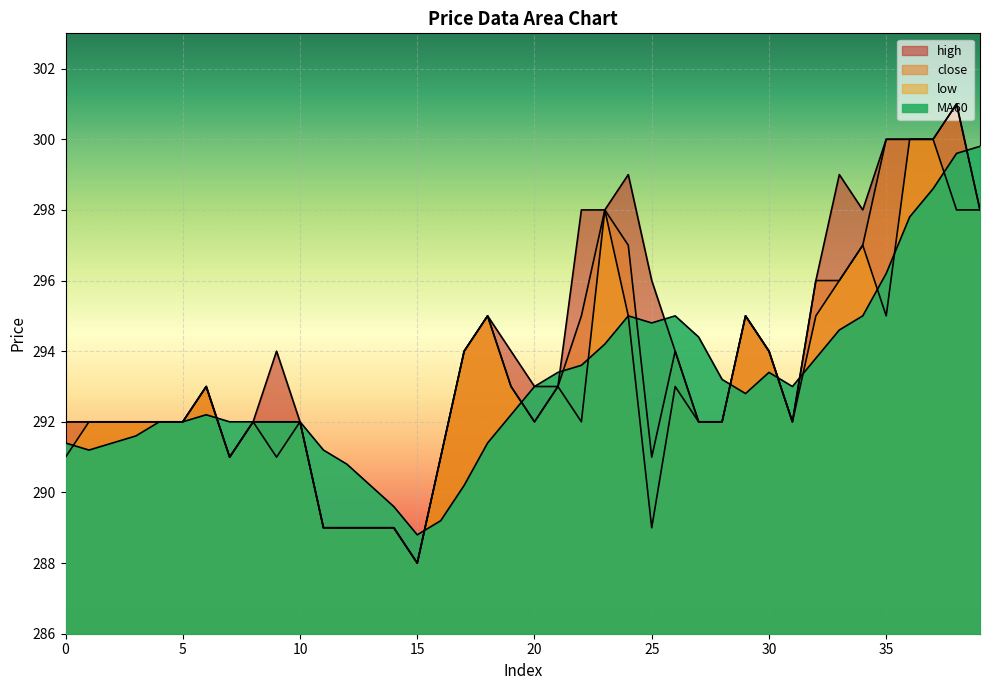

At which label is low closest to 294?

17